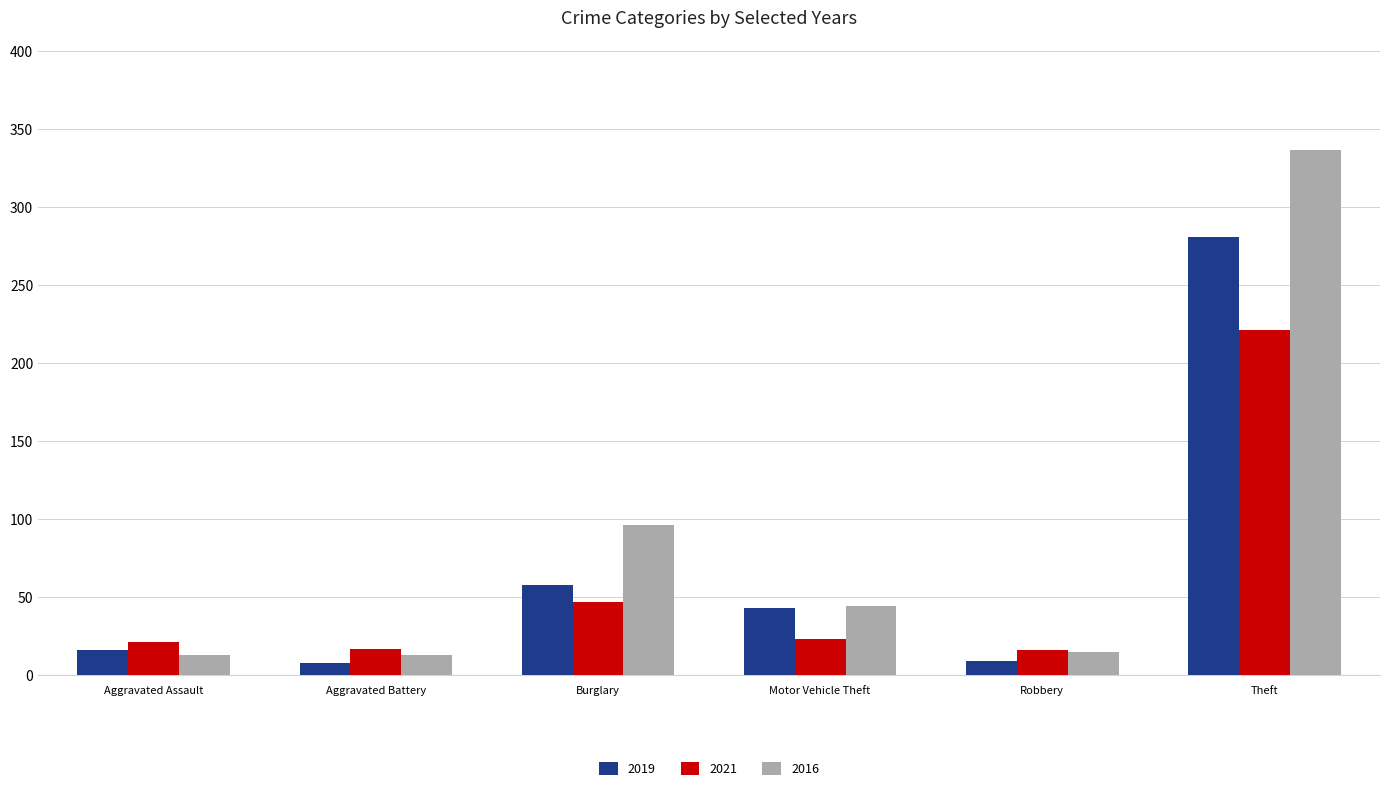

Which series has the largest range (max minus min)?

2016